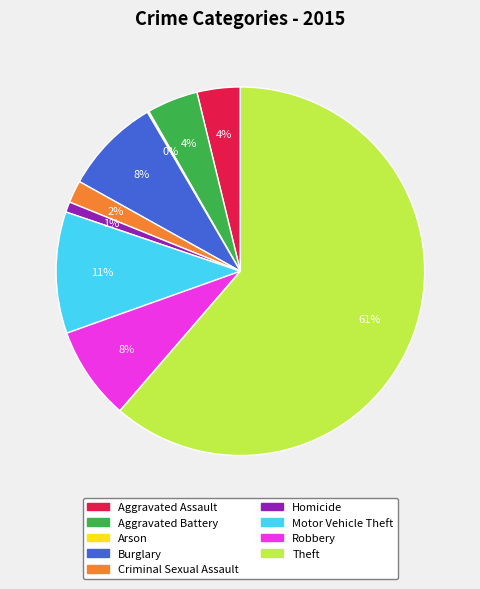

To the nearest percent, what is the combined percentage of Burglary and Homicide?

9%